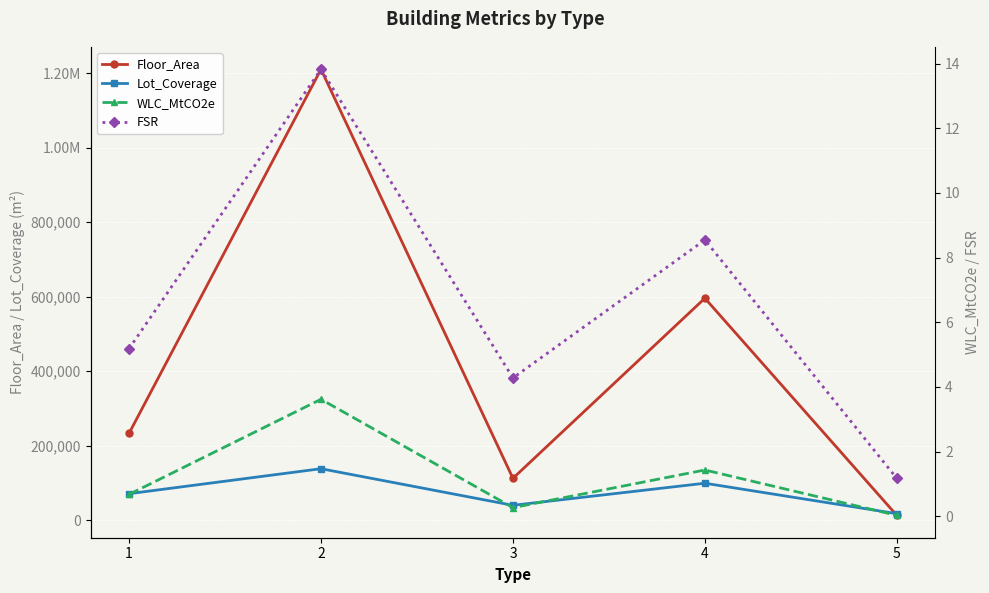

At which category does Lot_Coverage reach its first local valley?

3